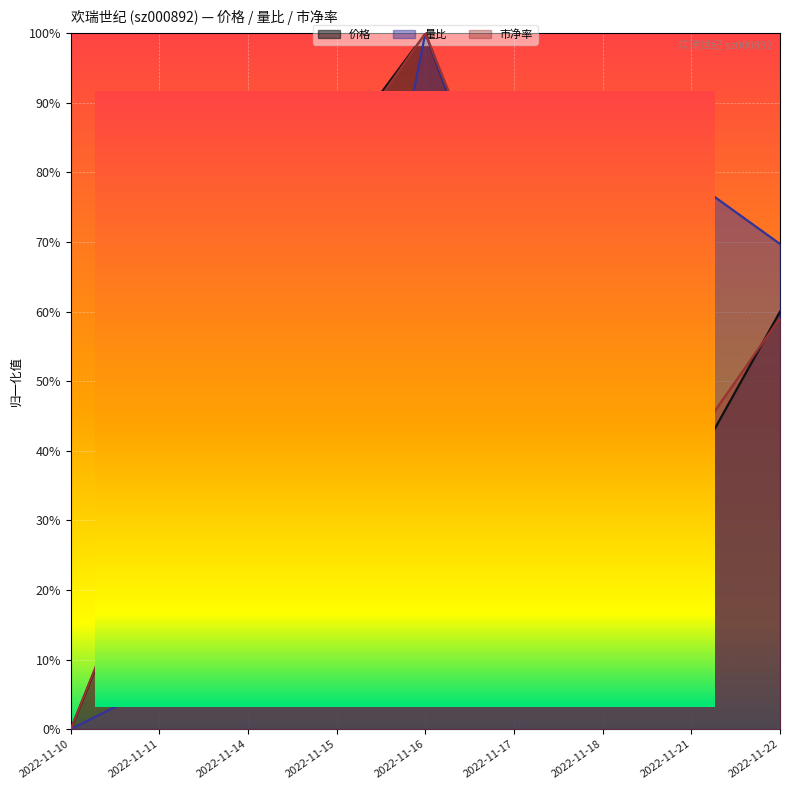

Which series ends up on top after the final intersection of 市净率 and 价格?

价格